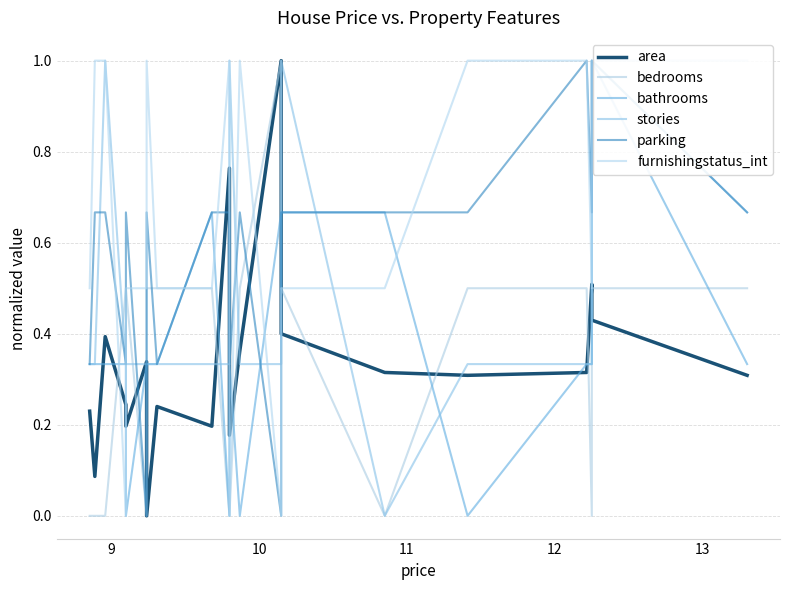

Which series has the largest total across all categories?

furnishingstatus_int